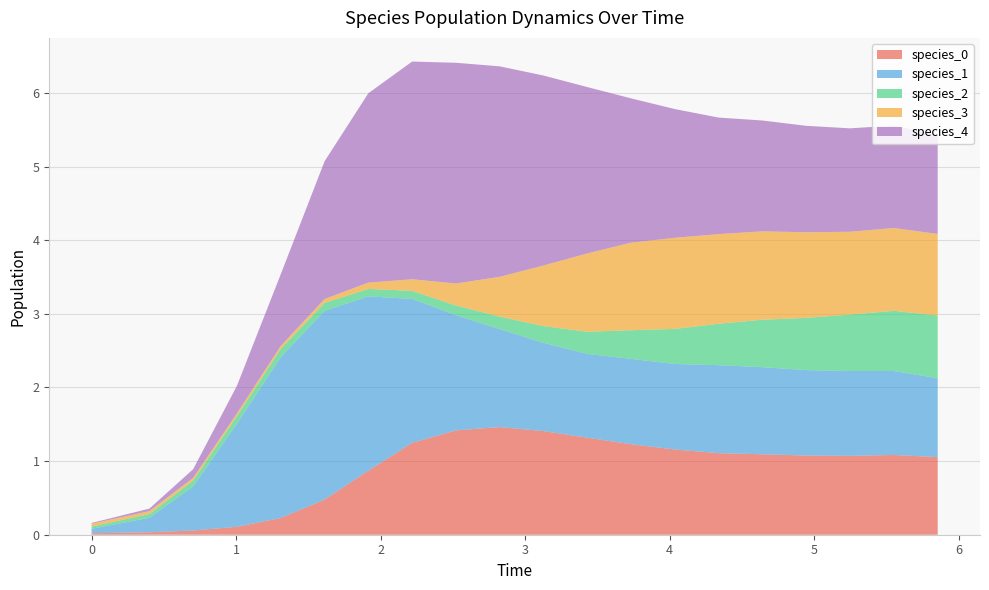

Reading right to left, what are all the values shown in this chart?

species_0: 1.1	1.1	1.1	1.1	1.1	1.1	1.2	1.2	1.3	1.4	1.5	1.4	1.2	0.9	0.5	0.2	0.1	0.1	0.0	0.0
species_1: 1.1	1.1	1.2	1.2	1.2	1.2	1.2	1.2	1.1	1.2	1.3	1.6	2.0	2.4	2.6	2.2	1.4	0.6	0.2	0.1
species_2: 0.9	0.8	0.8	0.7	0.6	0.6	0.5	0.4	0.3	0.2	0.2	0.1	0.1	0.1	0.1	0.1	0.1	0.1	0.1	0.0
species_3: 1.1	1.1	1.1	1.2	1.2	1.2	1.2	1.2	1.1	0.8	0.5	0.3	0.2	0.1	0.1	0.0	0.0	0.0	0.0	0.0
species_4: 1.3	1.4	1.4	1.4	1.5	1.6	1.7	2.0	2.3	2.6	2.9	3.0	3.0	2.6	1.9	1.0	0.4	0.1	0.0	0.0